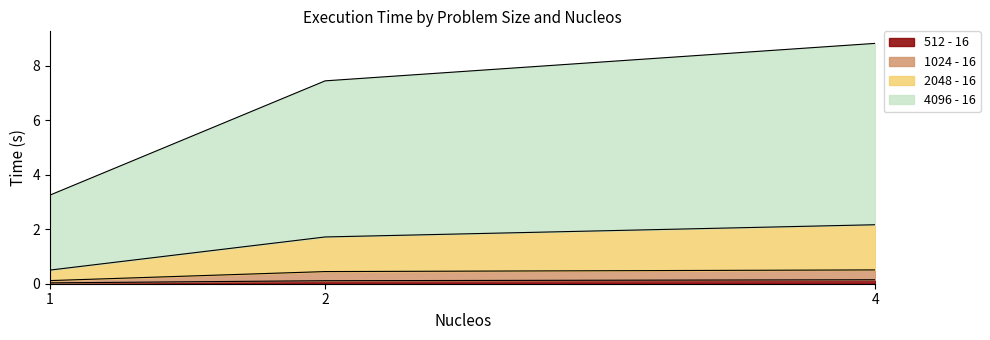

True or false: 2048 - 16 has a value of 0.5 at 1.

True